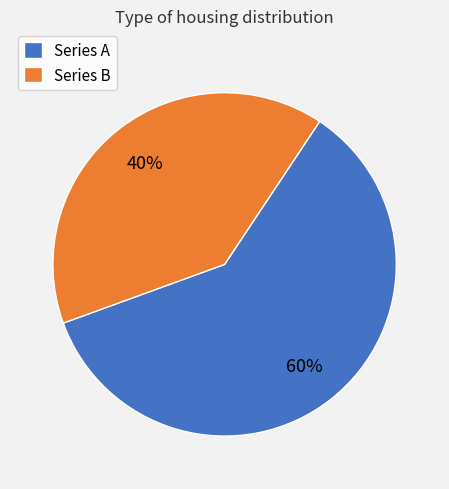

Which category has the biggest portion of the pie?

Series A